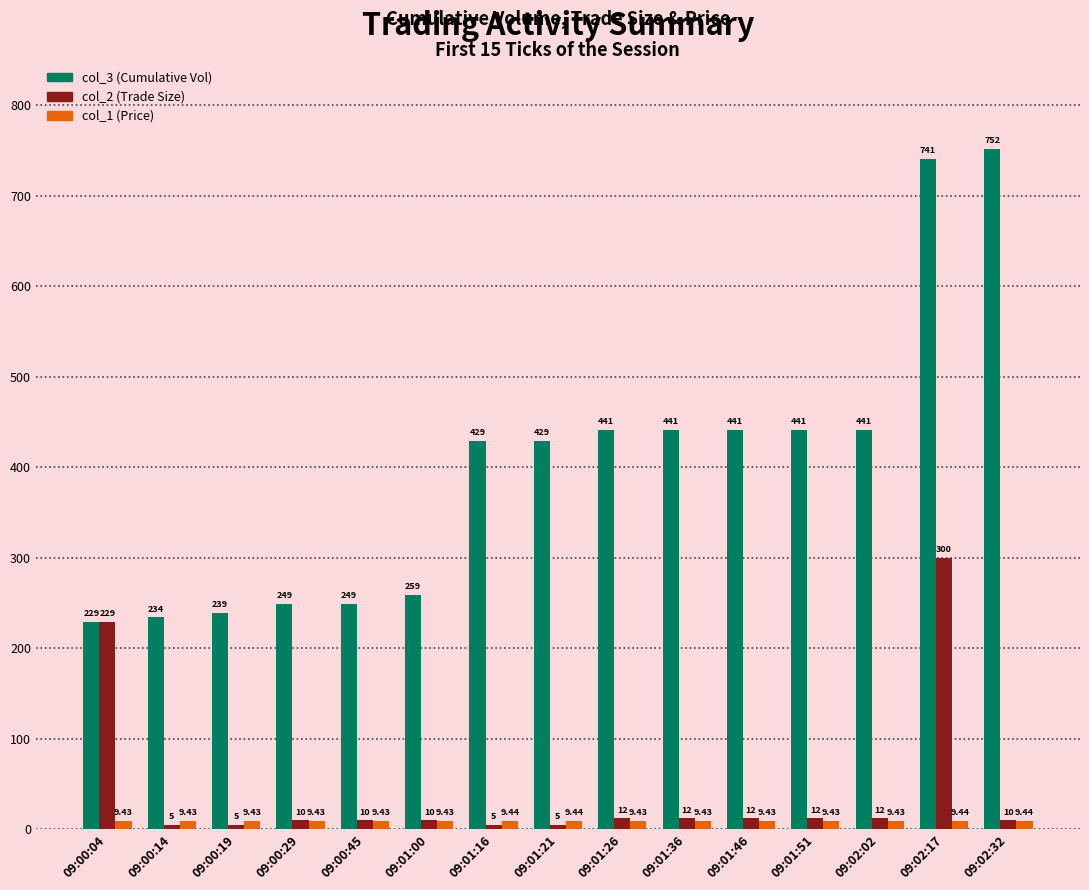

At which label does col_2 (Trade Size) reach its peak?

09:02:17